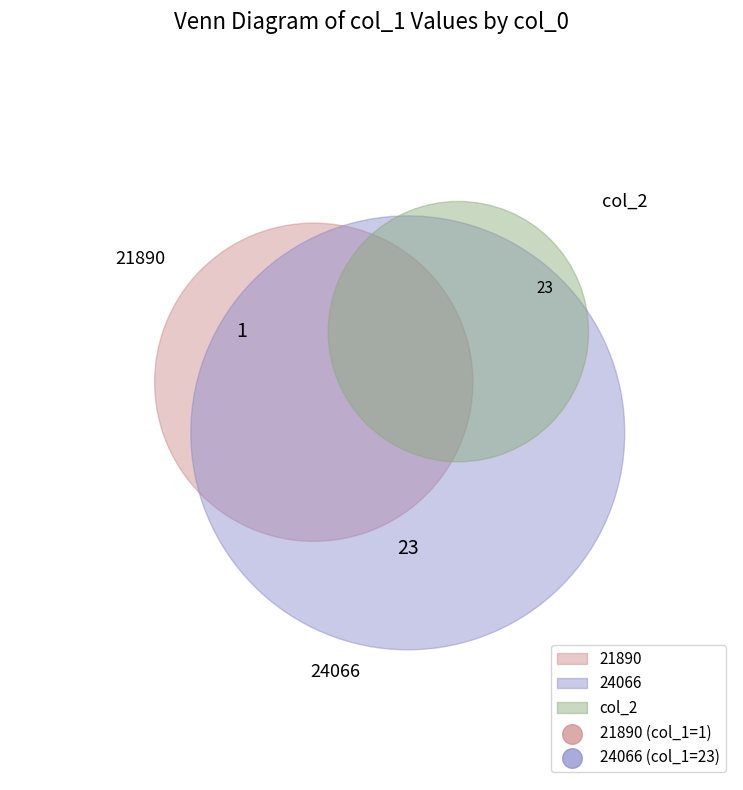

Which slice is the largest?

24066